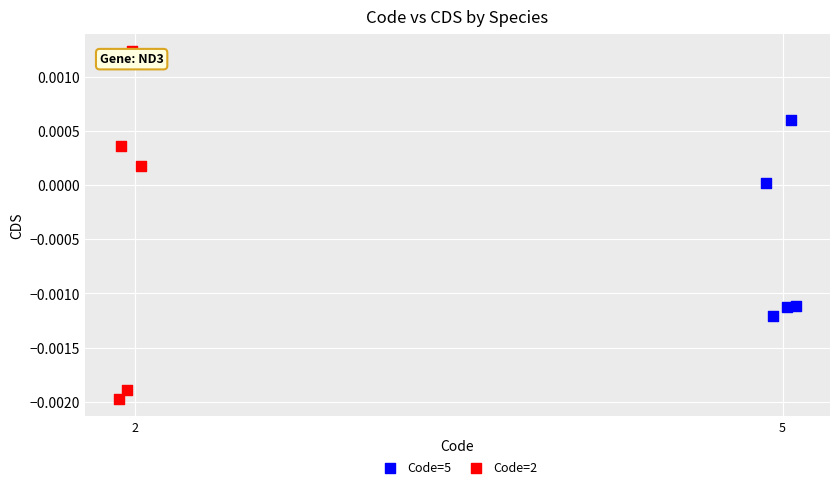

Which series has the largest Y range (max minus min)?

Code=2